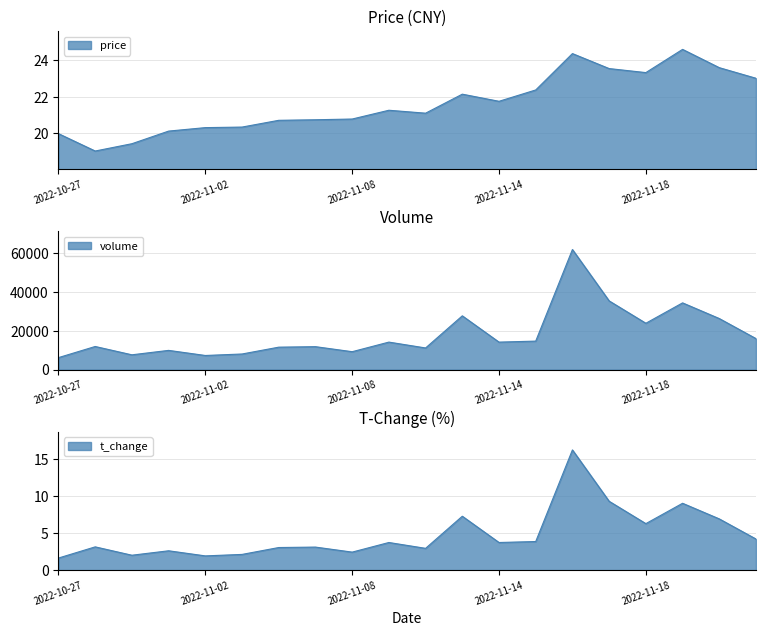

What is the value of the t_volume point at the 2nd from the left?

3.1